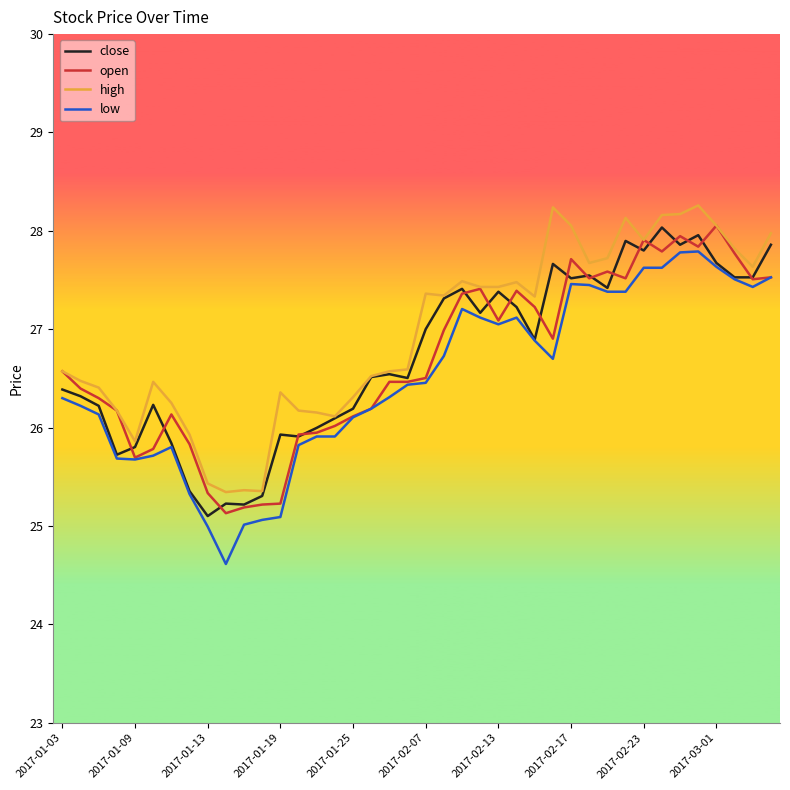

What is the maximum value shown in the chart?

28.3